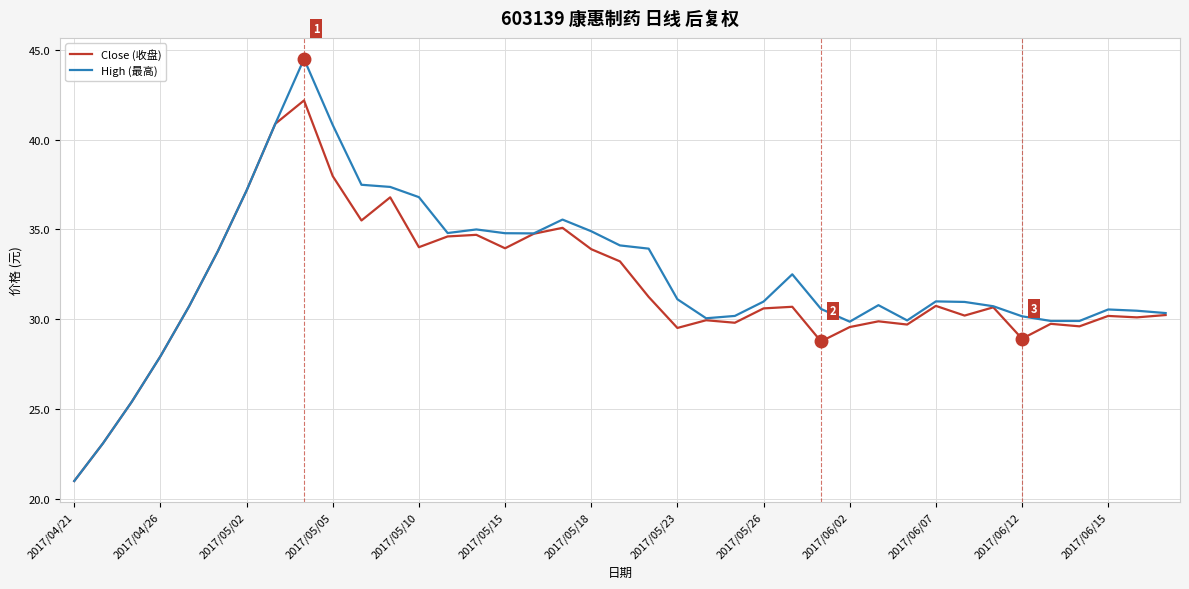

List the series in order of their peak value, lowest first.

Close (收盘), High (最高)